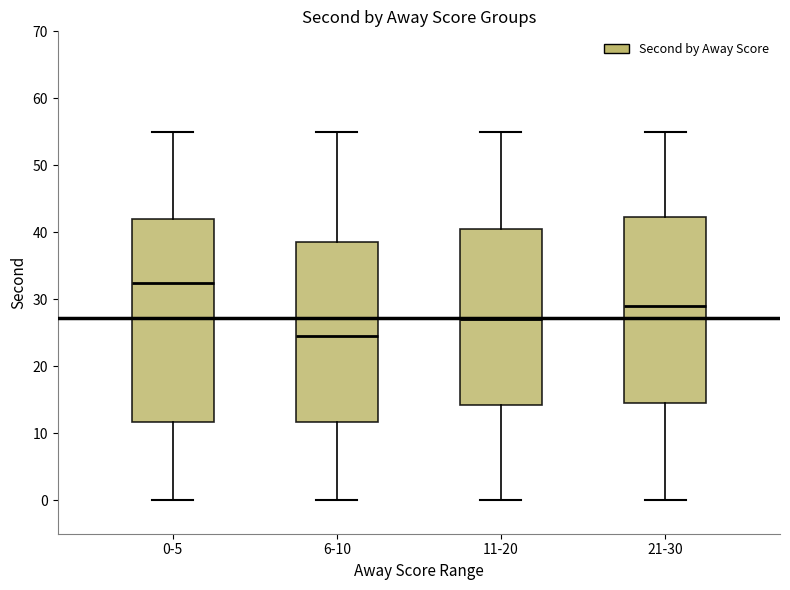

Which box has the highest median line?

0-5